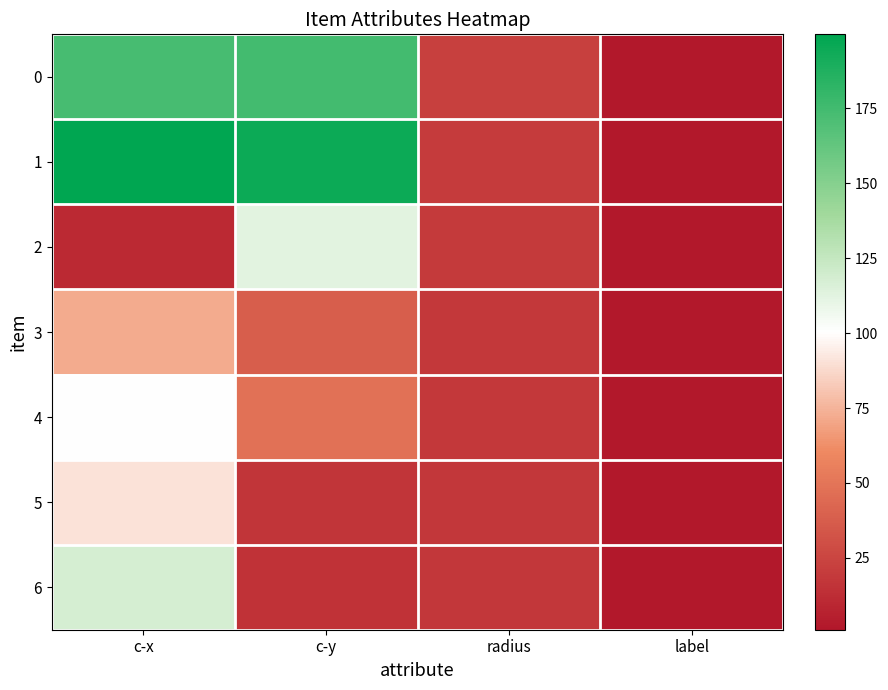

Reading left to right, list all the values displayed in this chart.

0: c-x=173.1	c-y=174.2	radius=22.3	label=1.0
1: c-x=199.7	c-y=194.7	radius=20.1	label=1.0
2: c-x=10.6	c-y=112.2	radius=19.2	label=1.0
3: c-x=72.2	c-y=38.1	radius=18.1	label=1.0
4: c-x=101.1	c-y=48.1	radius=18.7	label=1.0
5: c-x=90.6	c-y=16.7	radius=17.6	label=1.0
6: c-x=118.1	c-y=15.6	radius=17.6	label=1.0